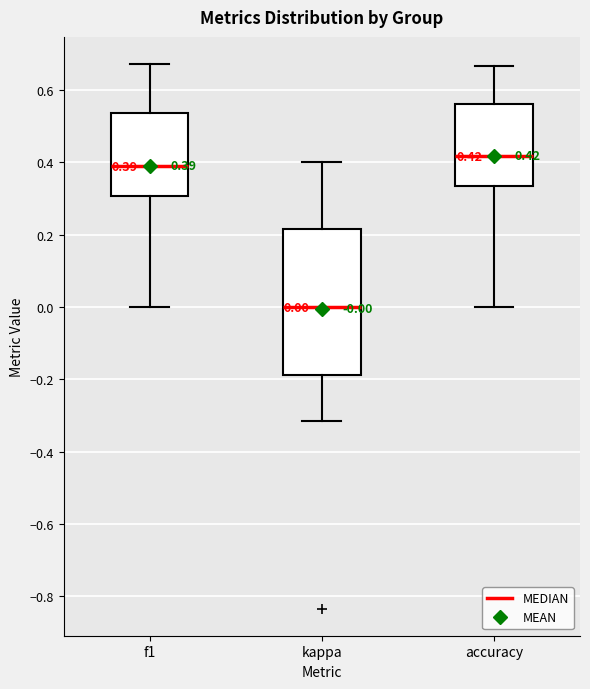

Which box's median line is the lowest?

kappa